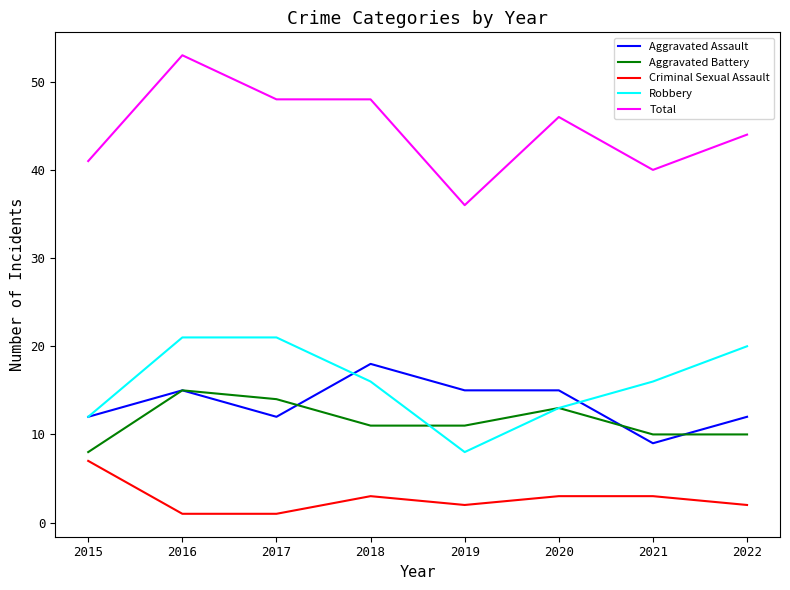

True or false: Robbery has a value of 13 at 2020.

True